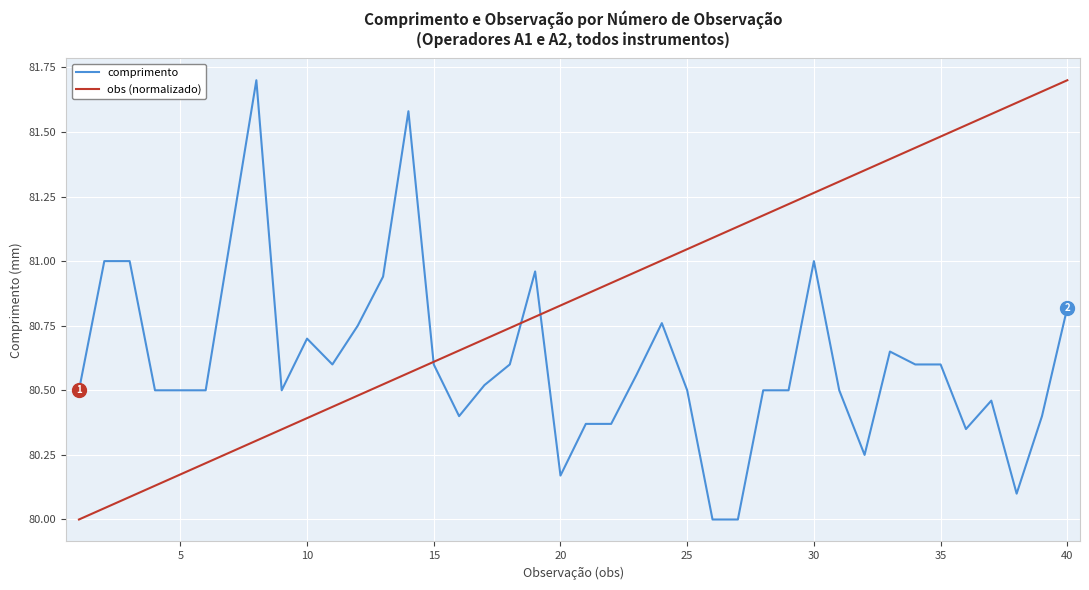

Rank the series by their average value, from highest to lowest.

obs (normalizado), comprimento